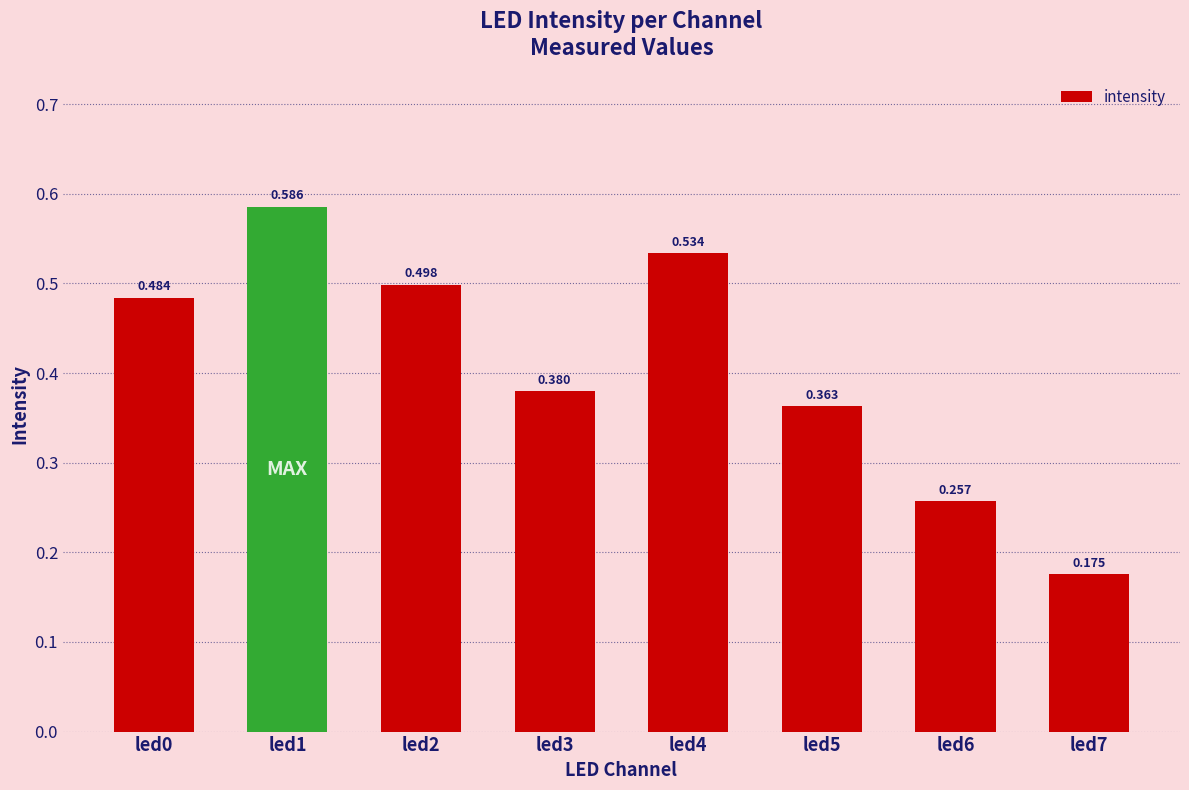

Reading left to right, list all the values displayed in this chart.

led0=0.5	led1=0.6	led2=0.5	led3=0.4	led4=0.5	led5=0.4	led6=0.3	led7=0.2